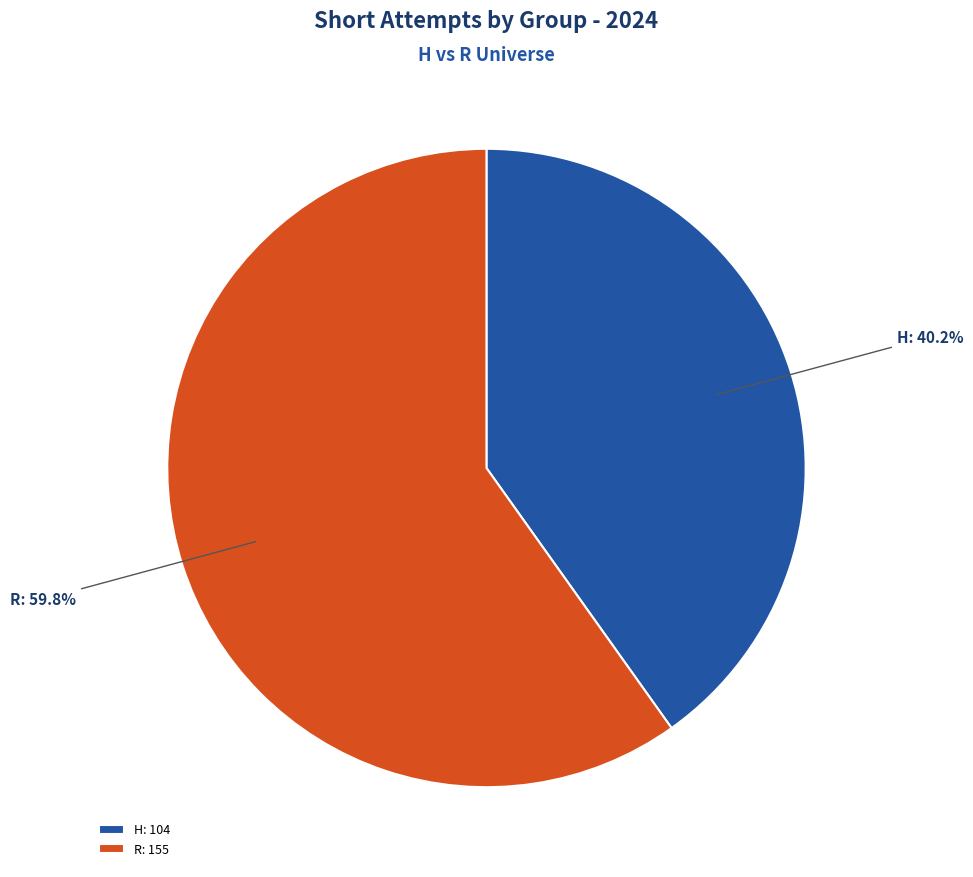

Count the number of slices in the pie.

2